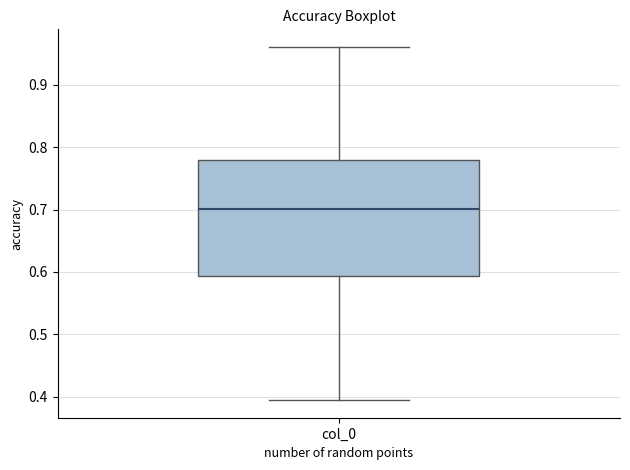

Where does the upper whisker of the box for col_0 end on the y-axis? The values are not printed on the chart, so give them approximately, as read against the axis.

0.96